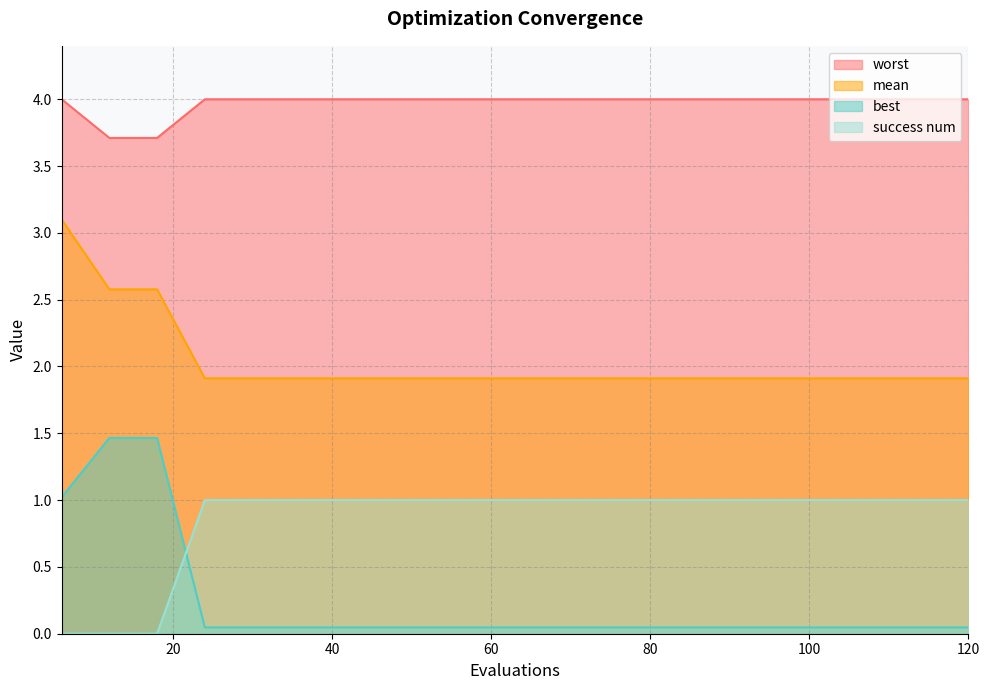

What is the difference between the highest and lowest values at success_num?

4.0